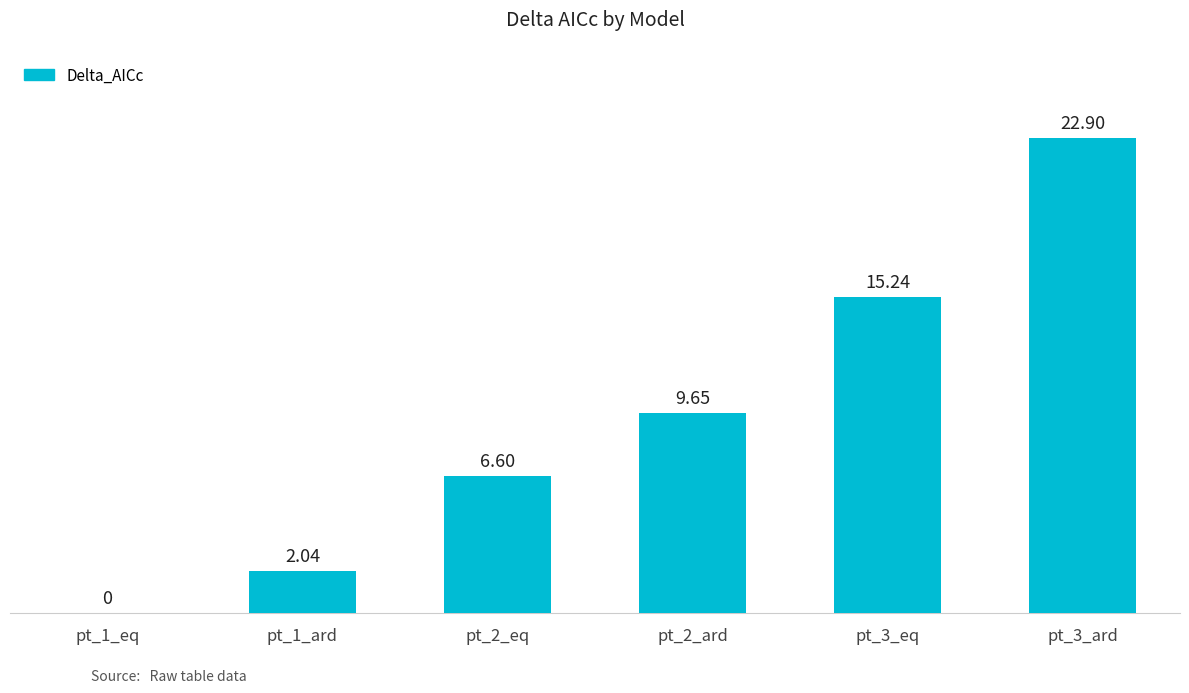

Between pt_2_ard and pt_3_ard, which is larger?

pt_3_ard